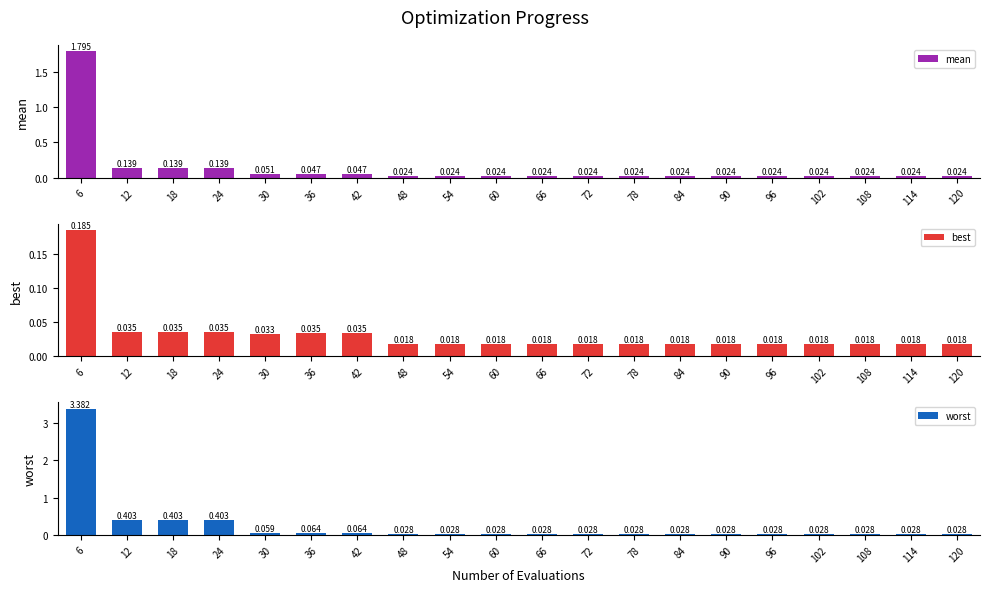

What are all the series names shown in the legend?

mean, best, worst